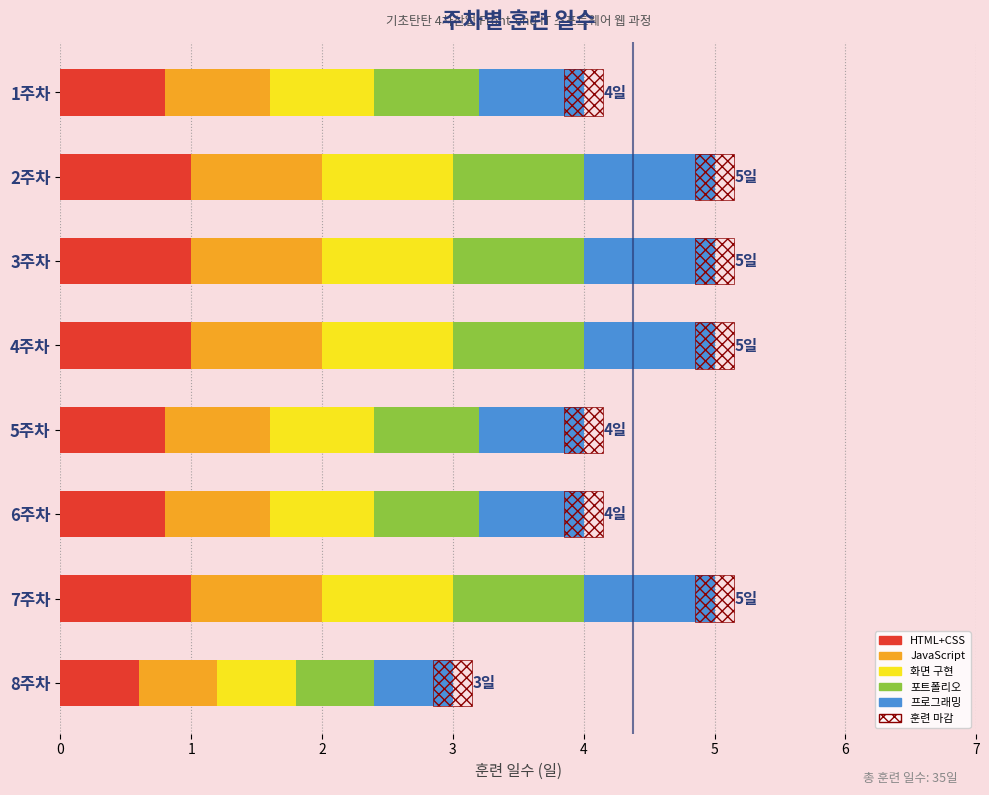

Reading left to right, what are all the values shown in this chart?

4	5	5	5	4	4	5	3